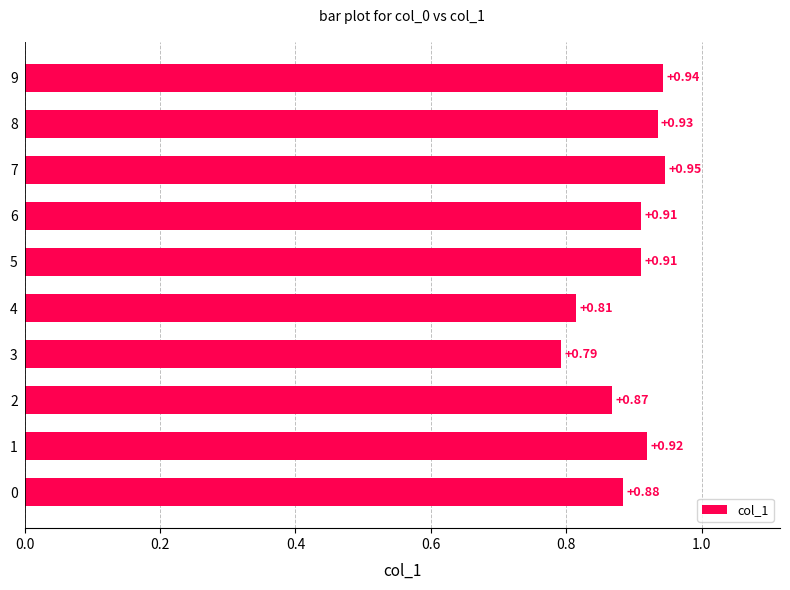

Which category has the highest value across all series?

7